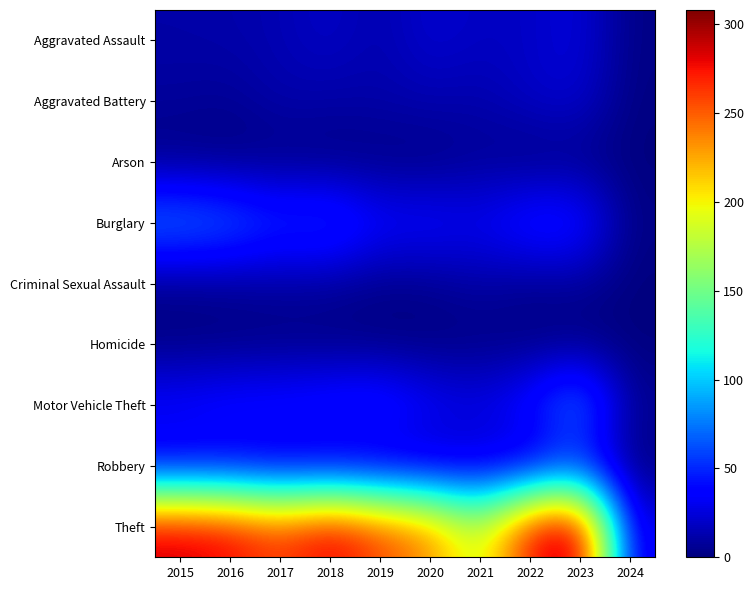

At 2024, list the series in order from smallest to largest.

Arson, Criminal Sexual Assault, Homicide, Aggravated Battery, Robbery, Aggravated Assault, Burglary, Motor Vehicle Theft, Theft